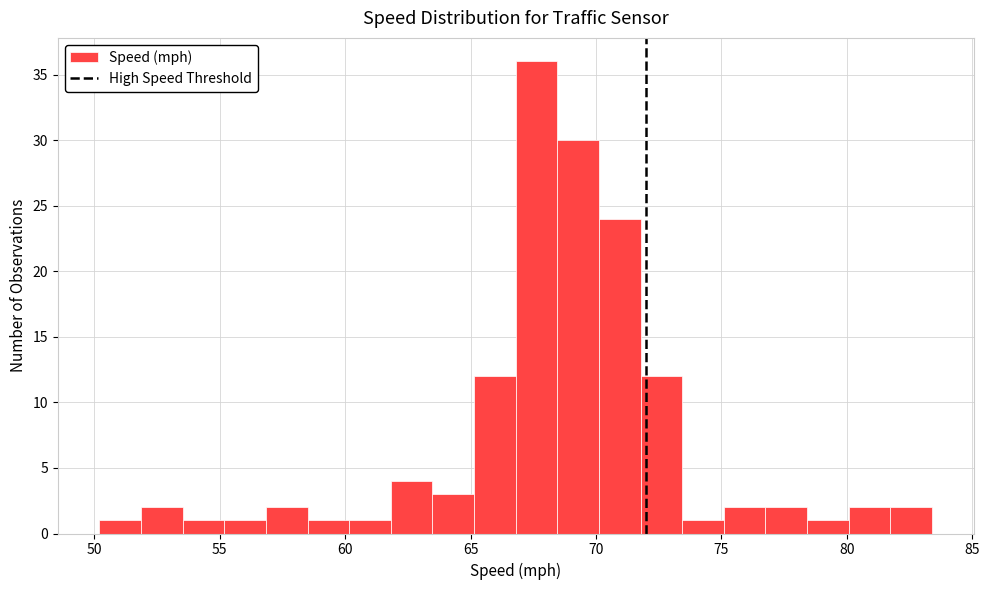

Read against the x-axis, roughly where is the centre of the tallest bar?

67.5